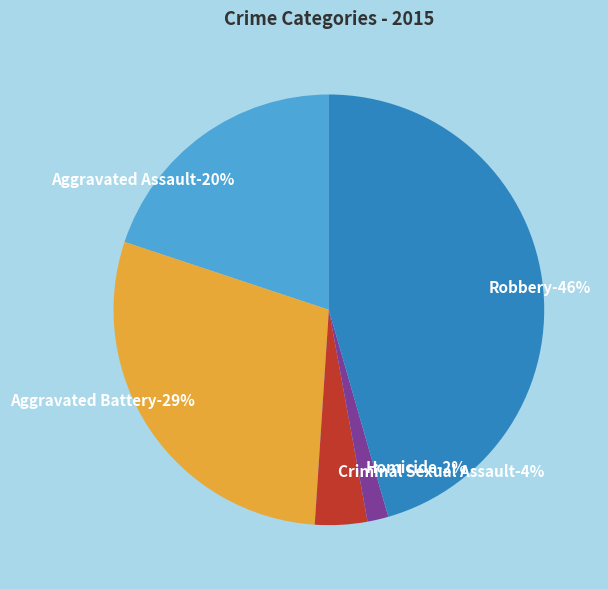

To the nearest percent, what is the difference between the largest and smallest slice percentages?

44%